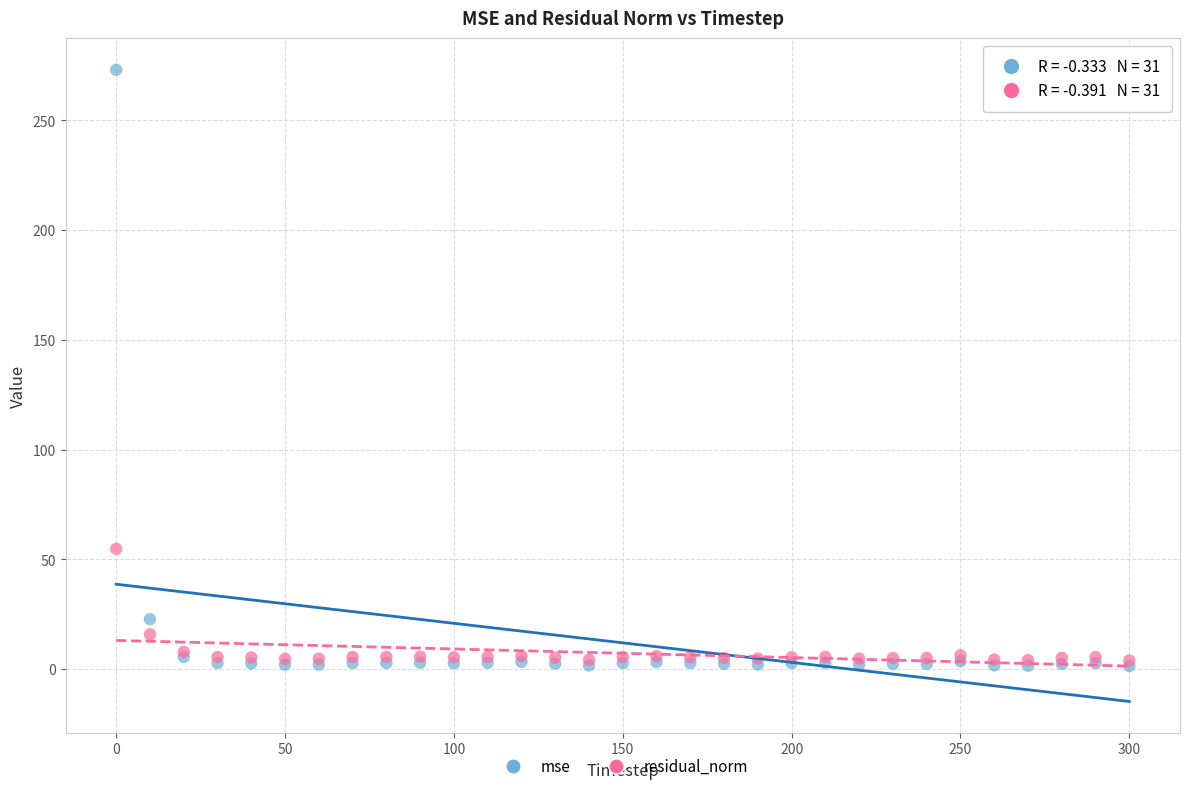

Which series reaches the maximum Y coordinate?

mse